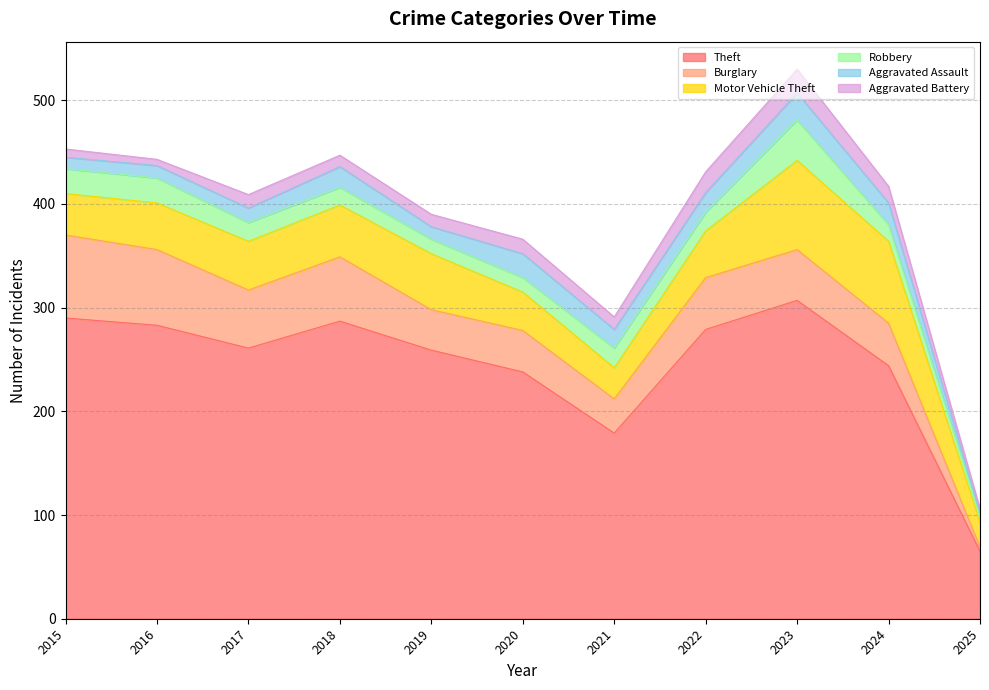

In Burglary, how many points are lower than both neighbors (excluding endpoints)?

3